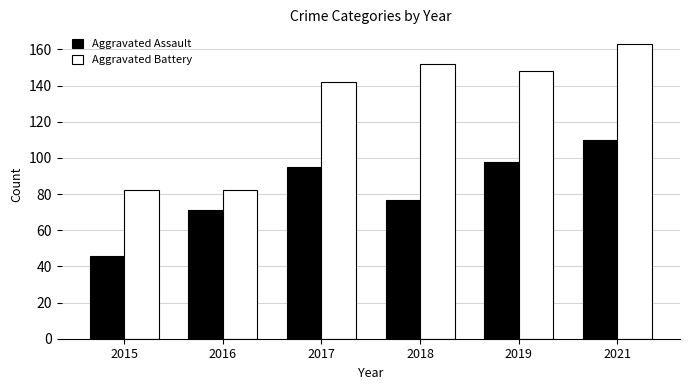

How many values in the Aggravated Assault series are below 95?

3